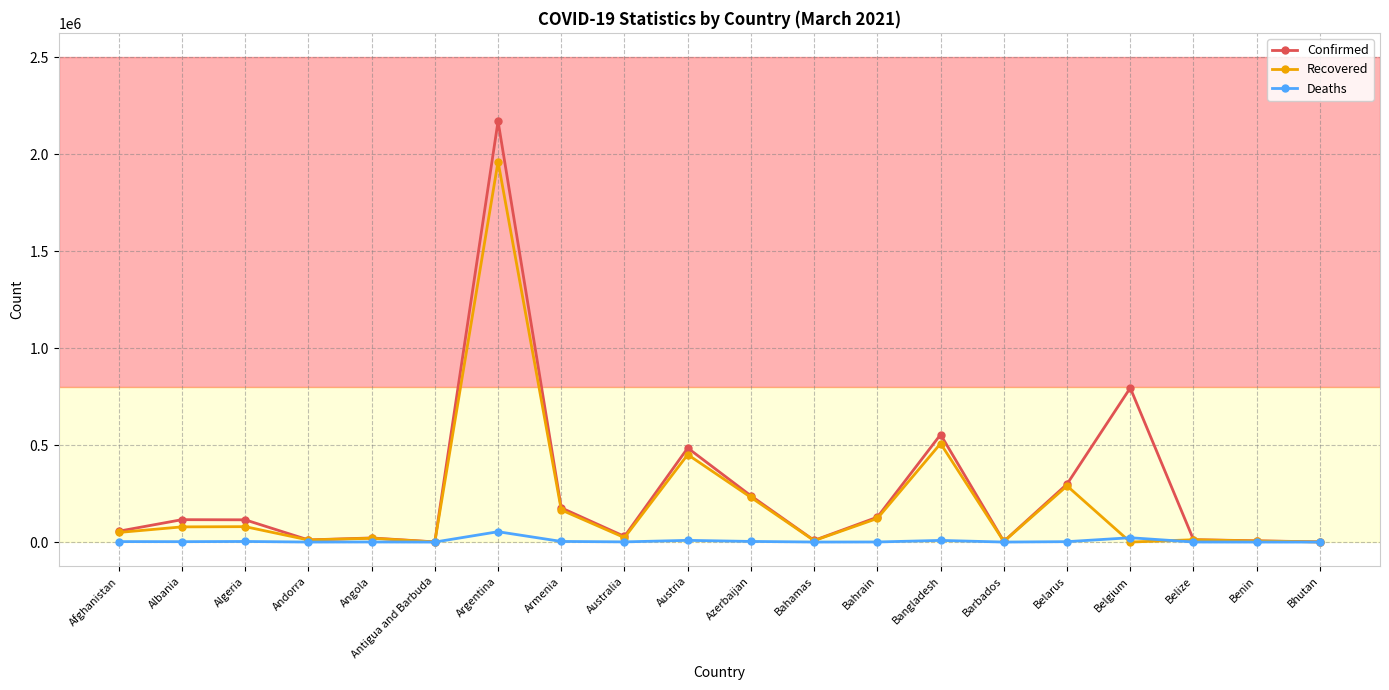

What is the label of the 16th point from the right?

Angola